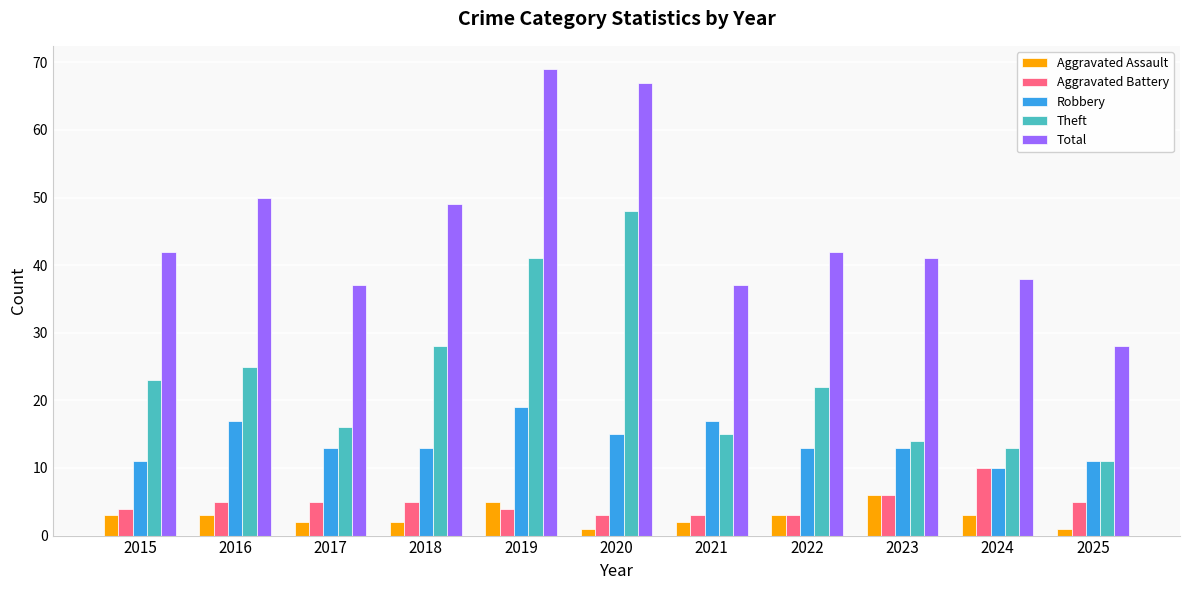

What is the approximate value of Aggravated Assault at 2019?

5